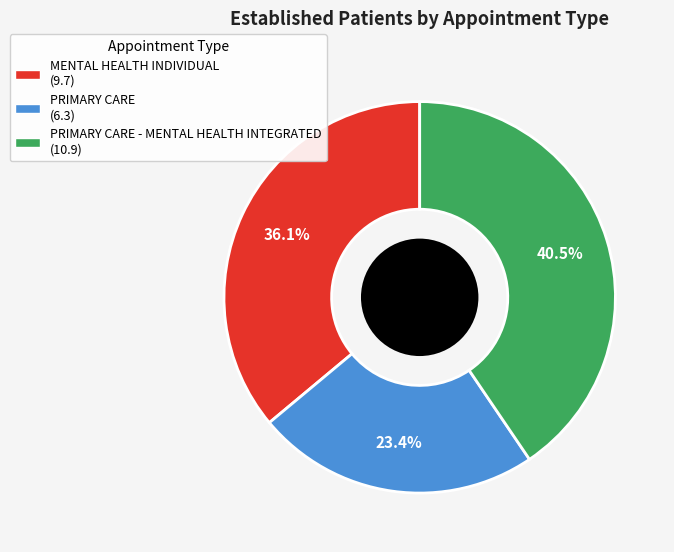

Does any single category account for the majority?

No